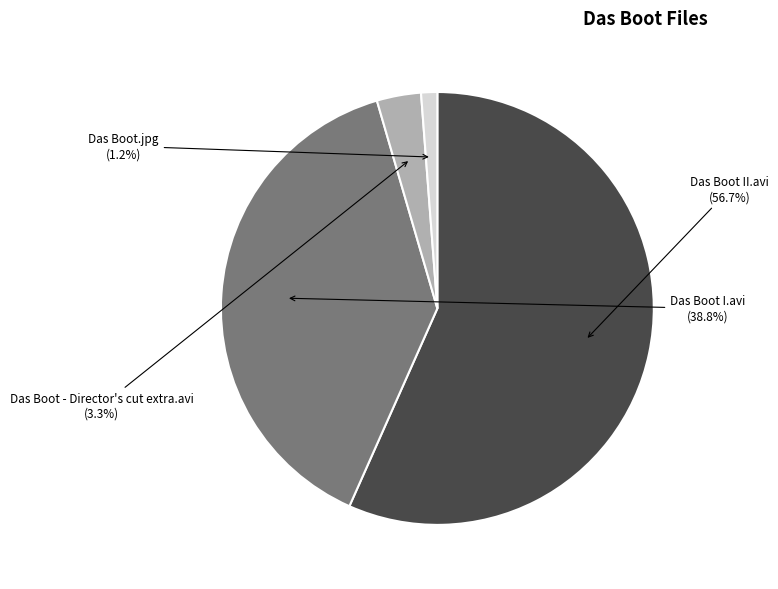

How many segments does this pie chart have?

4